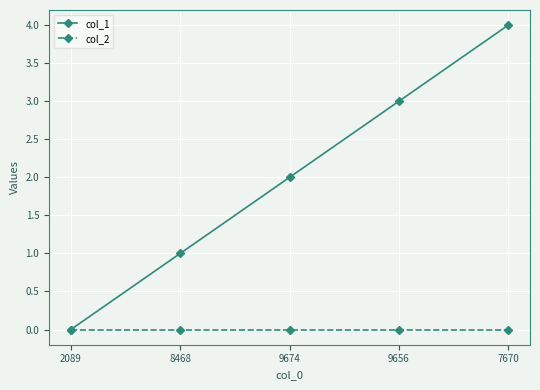

The col_2 series shows 0 at 7670. True or false?

True